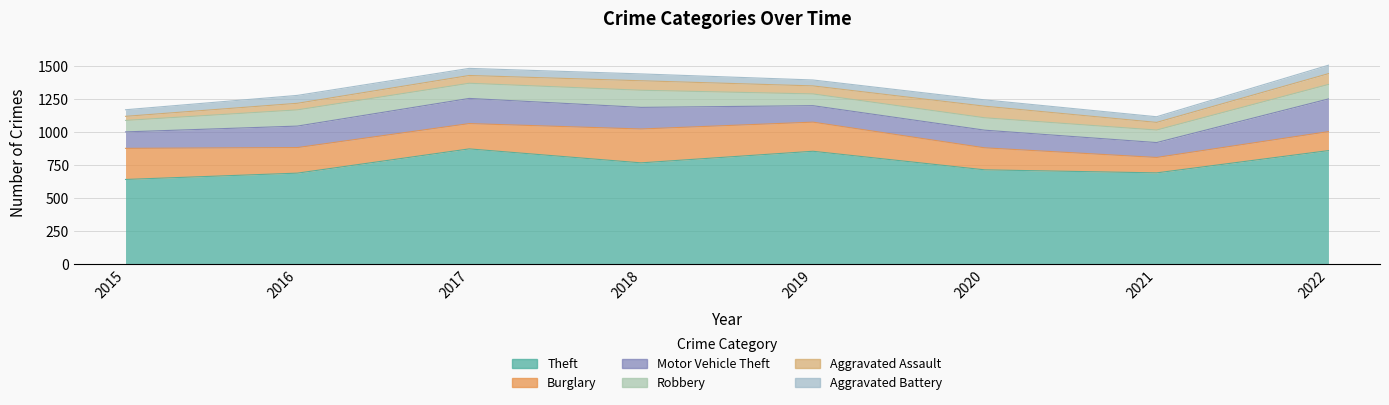

List the labels in order of Burglary value, largest first.

2018, 2015, 2019, 2016, 2017, 2020, 2022, 2021